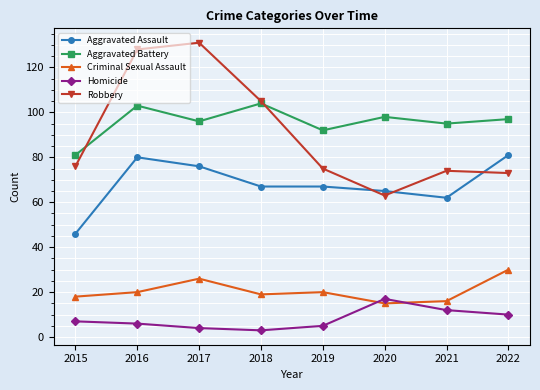

Reading left to right, extract all data points from this chart.

Aggravated Assault: 2015=46	2016=80	2017=76	2018=67	2019=67	2020=65	2021=62	2022=81
Aggravated Battery: 2015=81	2016=103	2017=96	2018=104	2019=92	2020=98	2021=95	2022=97
Criminal Sexual Assault: 2015=18	2016=20	2017=26	2018=19	2019=20	2020=15	2021=16	2022=30
Homicide: 2015=7	2016=6	2017=4	2018=3	2019=5	2020=17	2021=12	2022=10
Robbery: 2015=76	2016=128	2017=131	2018=105	2019=75	2020=63	2021=74	2022=73